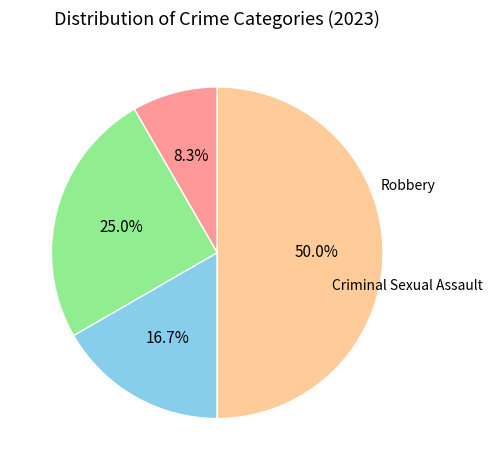

How many slices are in this pie chart?

4